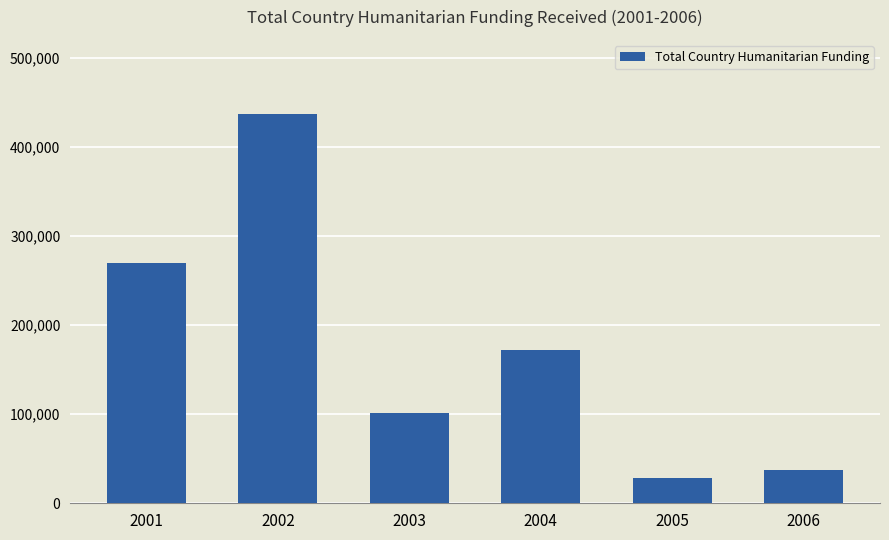

Where does the data first go above 171857?

2001